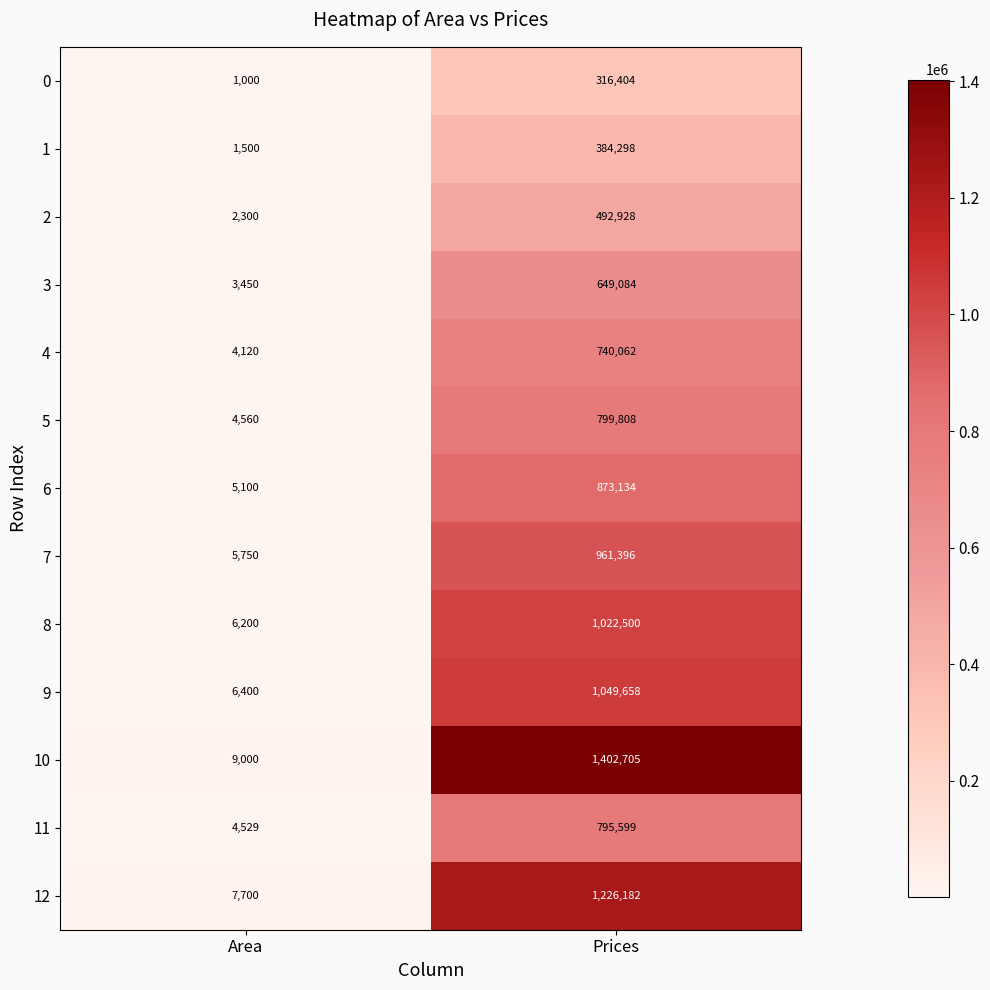

What is the approximate value of 5 at Prices?

799808